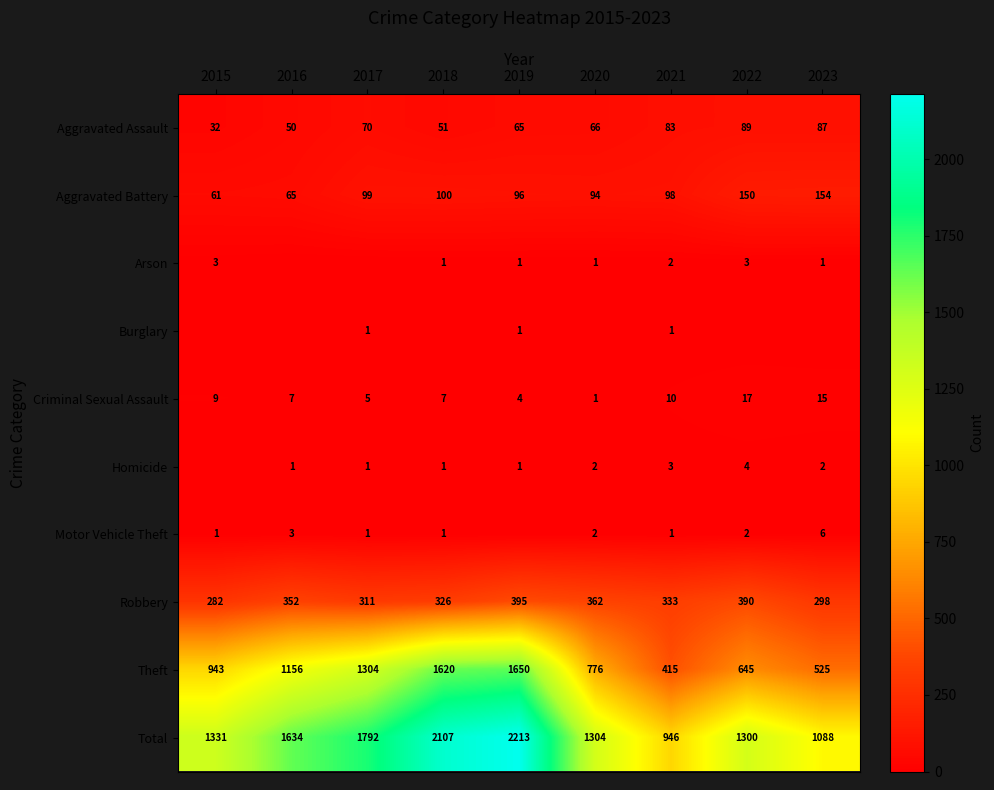

What is the difference between the second highest and second lowest values in the Theft series?

1095